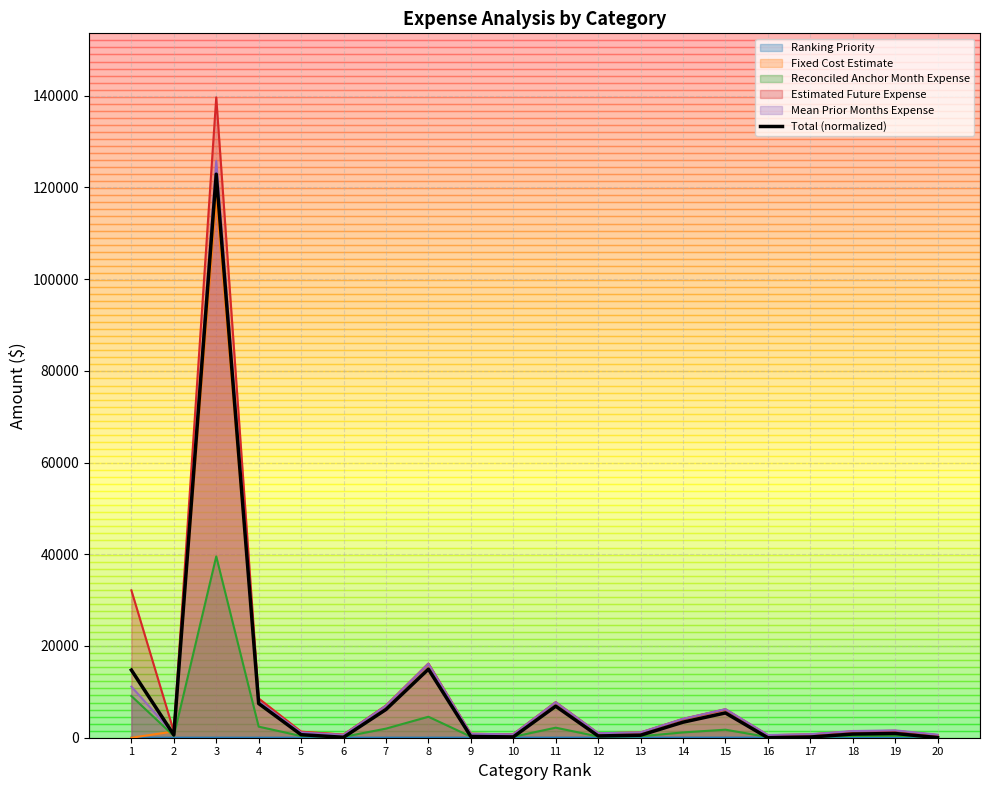

List the labels in order of value, largest first.

3, 8, 1, 4, 11, 7, 15, 14, 19, 18, 5, 2, 13, 12, 9, 10, 17, 6, 20, 16